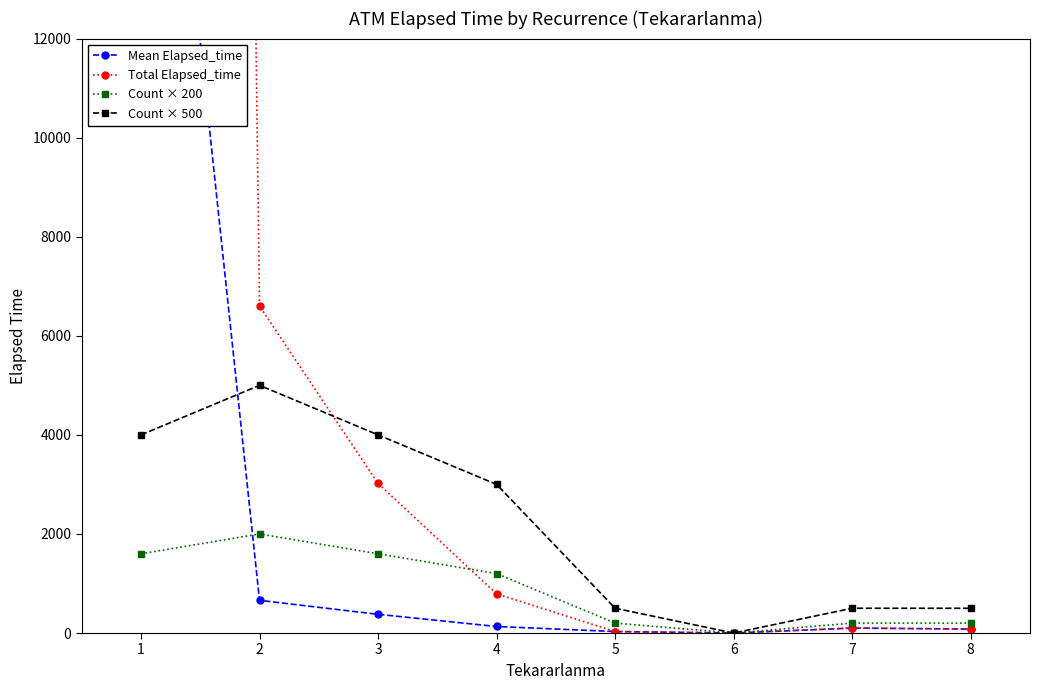

What is the value of the Count × 500 point at the 7th from the left?

500